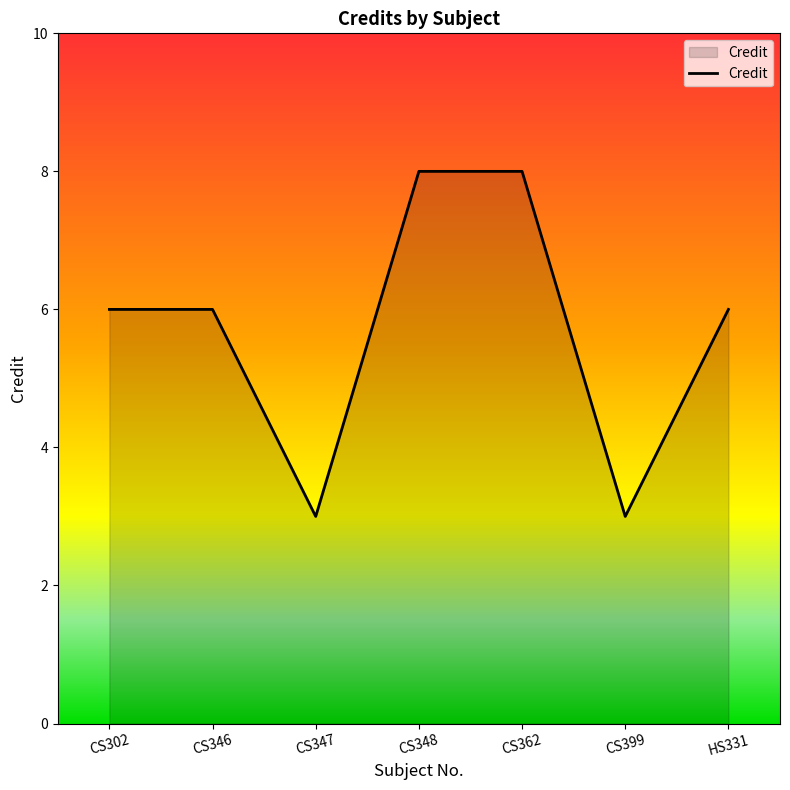

The value at CS347 is 3. True or false?

True